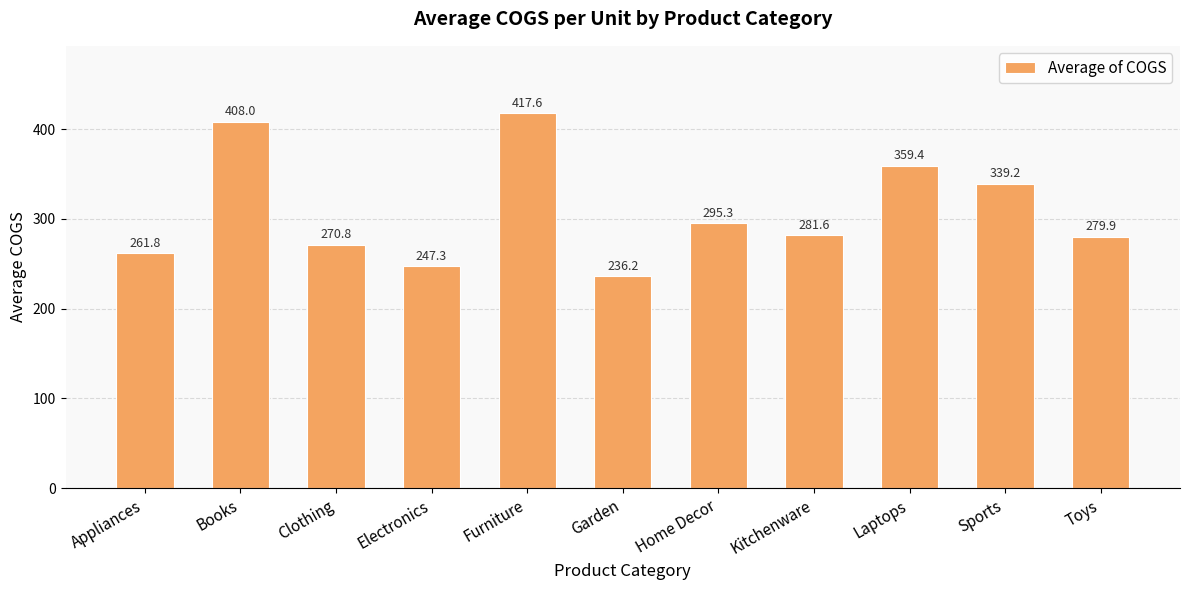

Reading left to right, transcribe all the data shown in this chart.

261.8	408.0	270.8	247.3	417.6	236.2	295.3	281.6	359.4	339.2	279.9